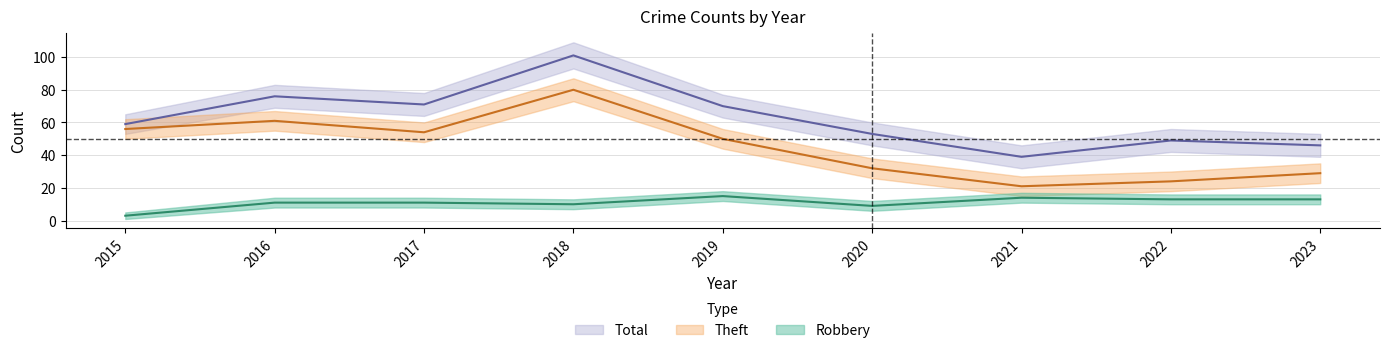

What are all the series names shown in the legend?

Robbery, Theft, Total